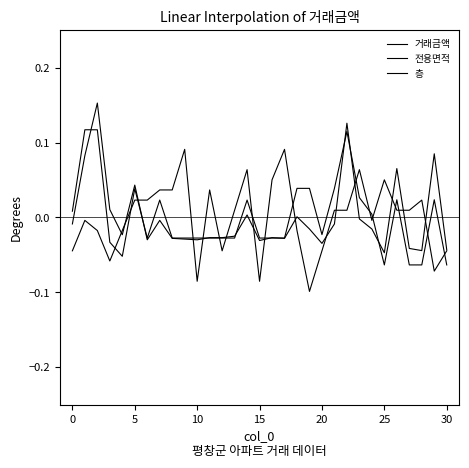

Which series has the largest total across all categories?

거래금액